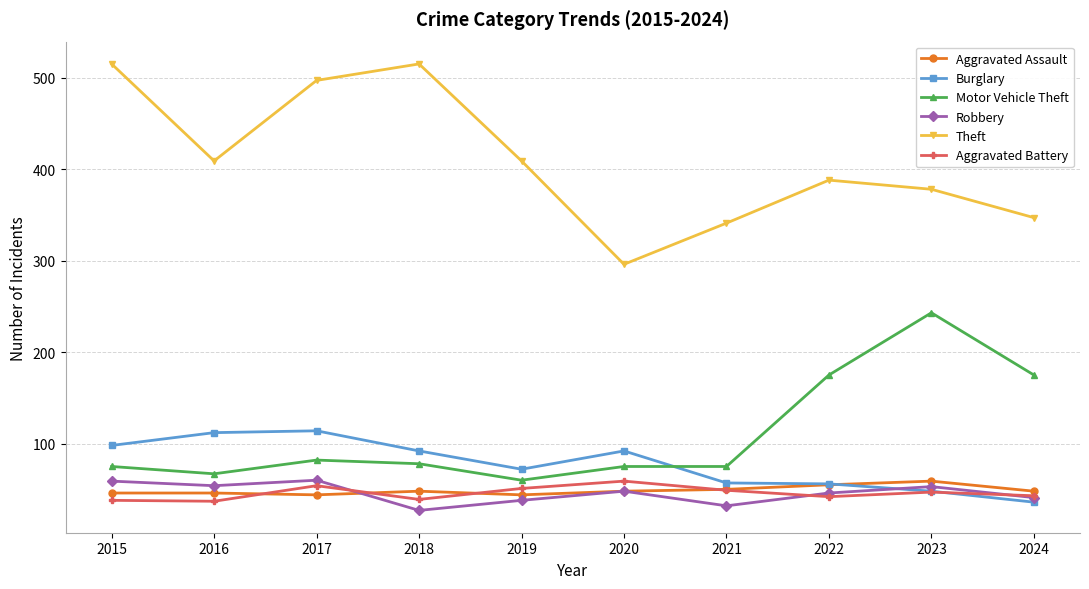

What is the difference between the highest and lowest values at 2020?

248